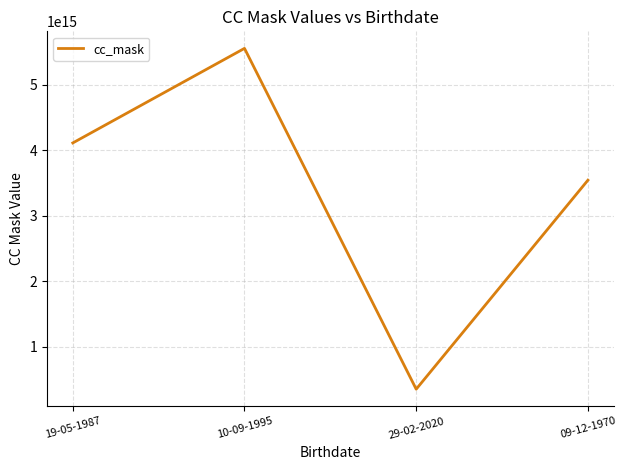

How many lines are shown in the chart?

1